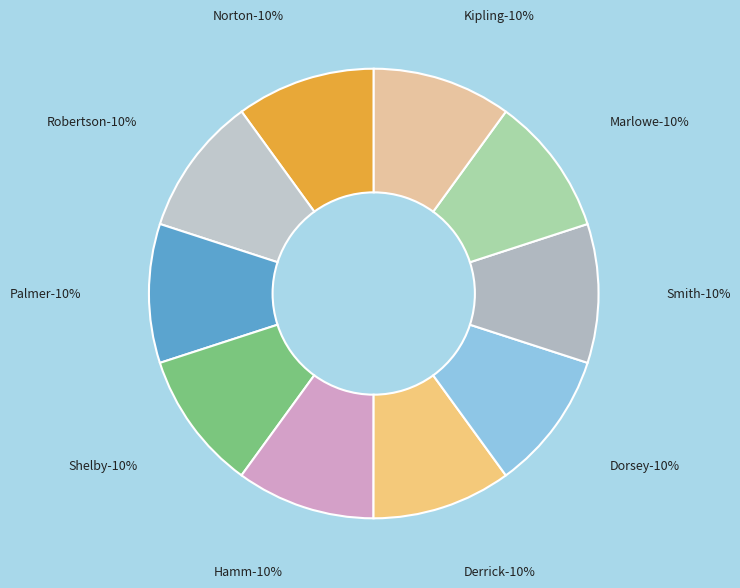

The Shelby slice represents 10% of the pie. True or false?

True